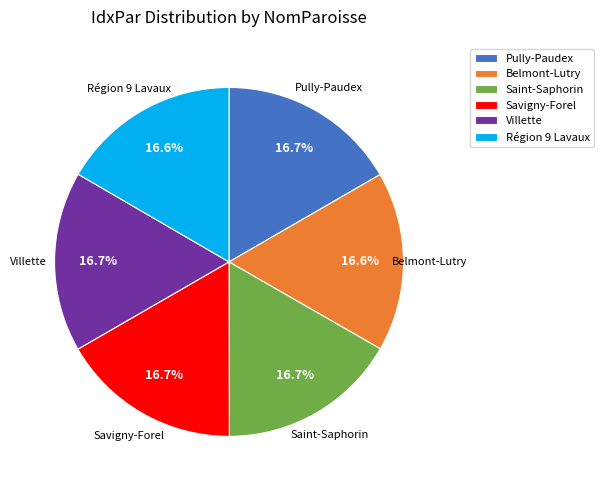

To the nearest percent, what portion does Villette represent?

17%